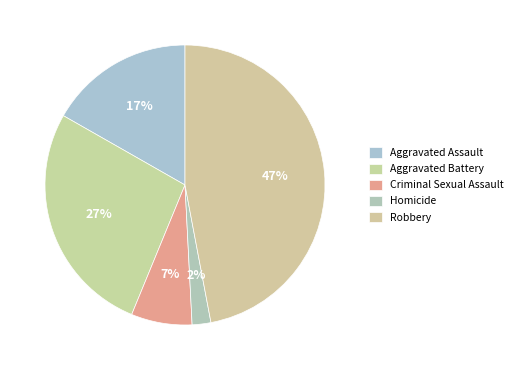

Combined, do Aggravated Battery and Homicide account for over 50%?

No